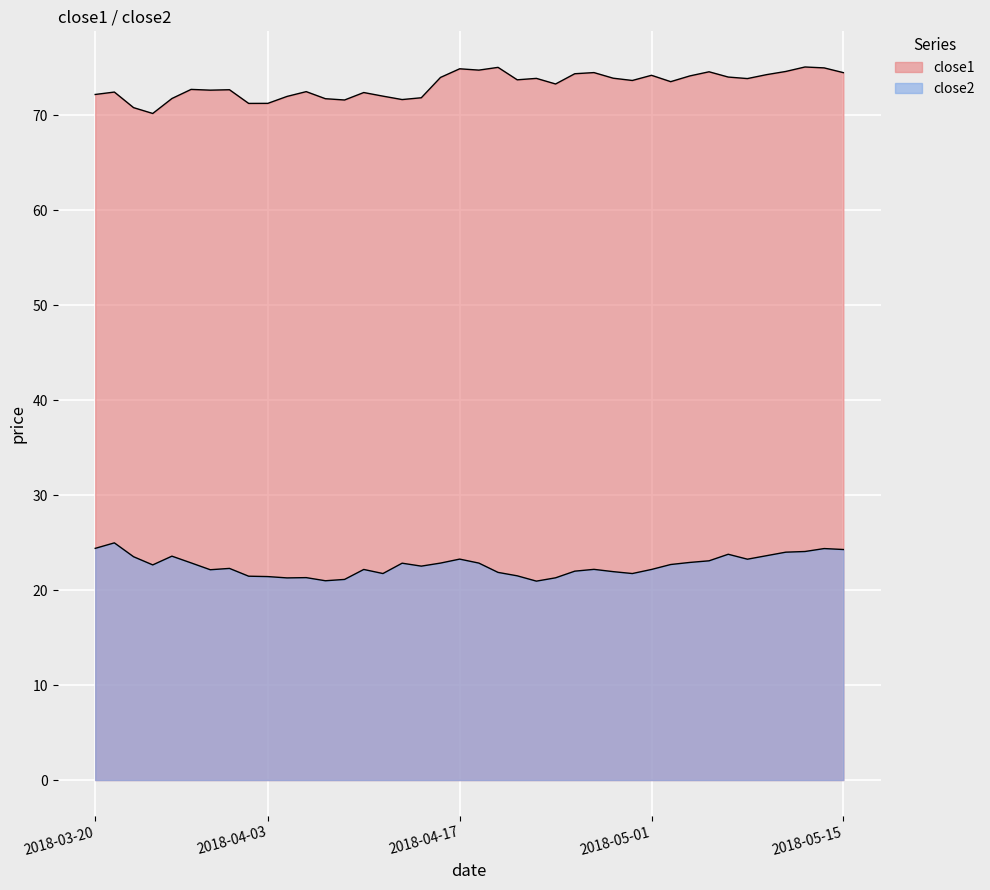

True or false: close2 has more than 2 interior local peaks.

True